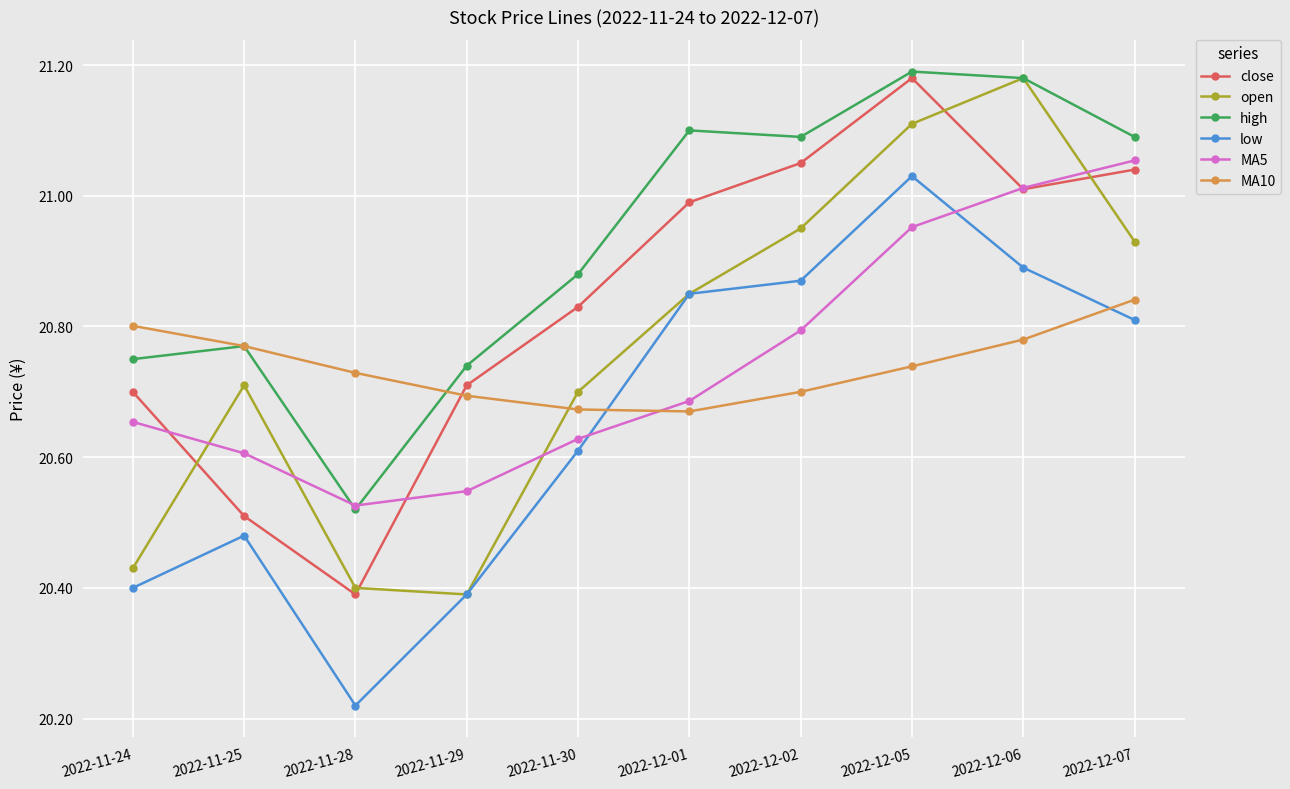

True or false: MA10 has more than 2 interior local peaks.

False